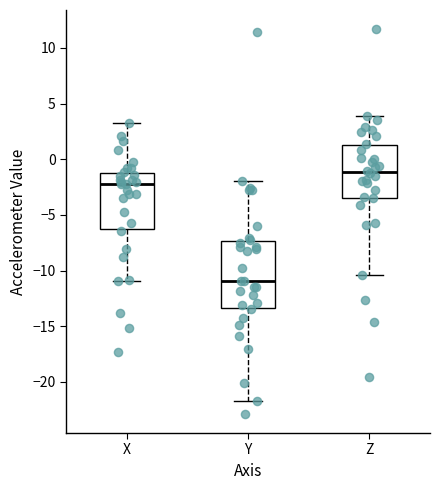

Comparing the boxes themselves (not the whiskers), which one is the tallest?

Y